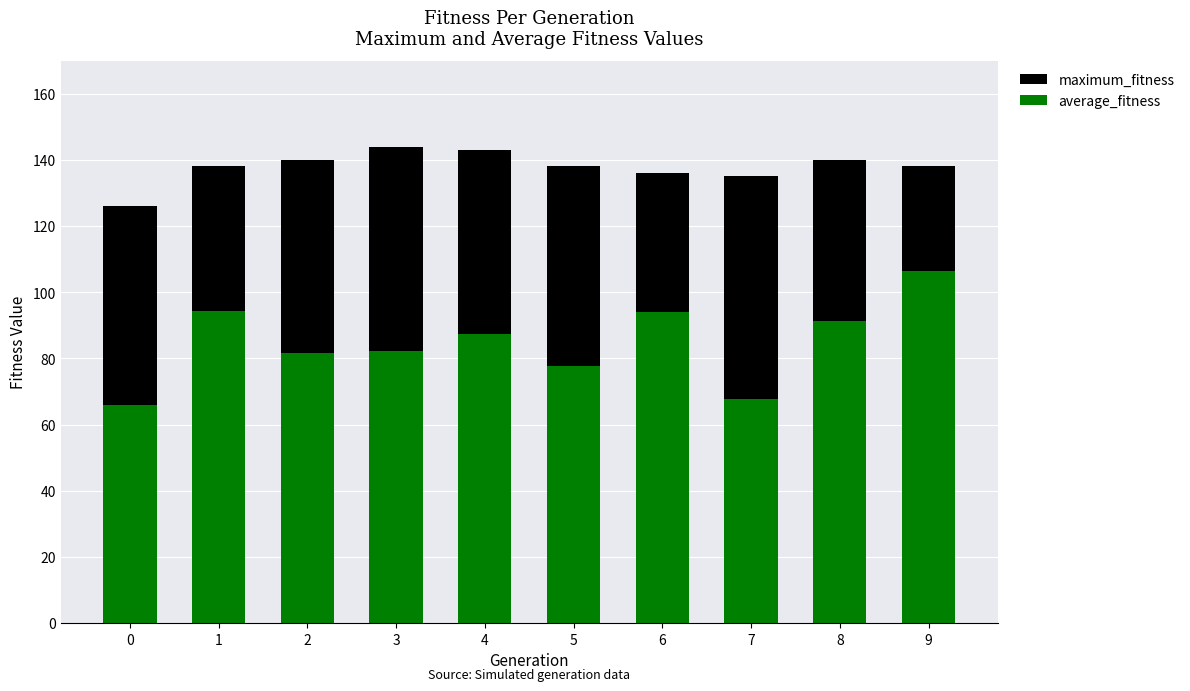

Is the value of maximum_fitness at 3 greater than the value of average_fitness at 0?

Yes